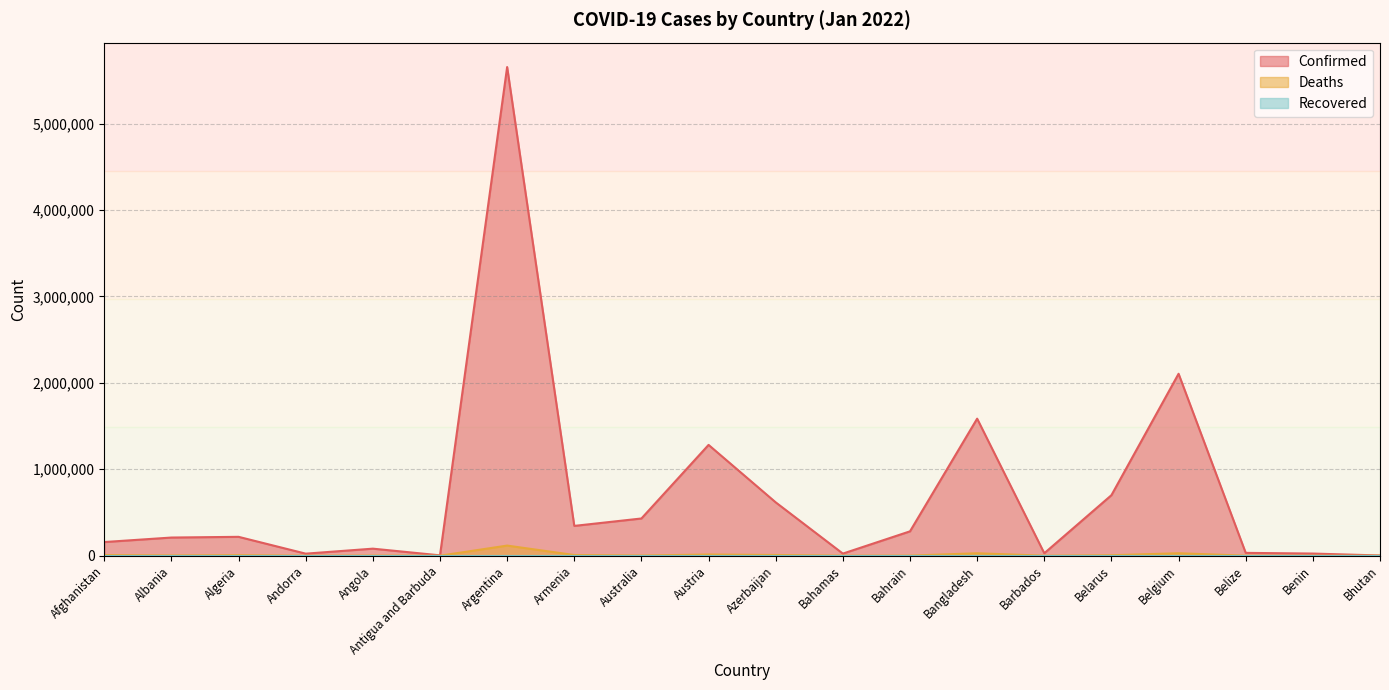

Reading right to left, transcribe all the data shown in this chart.

Confirmed: Bhutan=2660	Benin=24935	Belize=32840	Belgium=2105343	Belarus=700421	Barbados=28565	Bangladesh=1585909	Bahrain=282062	Bahamas=24476	Azerbaijan=617311	Austria=1282227	Australia=430794	Armenia=344980	Argentina=5654408	Antigua and Barbuda=4283	Angola=81593	Andorra=23740	Algeria=218432	Albania=210224	Afghanistan=158107
Deaths: Bhutan=3	Benin=161	Belize=602	Belgium=28331	Belarus=5594	Barbados=260	Bangladesh=28076	Bahrain=1394	Bahamas=717	Azerbaijan=8365	Austria=13749	Australia=2254	Armenia=7975	Argentina=117169	Antigua and Barbuda=119	Angola=1770	Andorra=140	Algeria=6276	Albania=3217	Afghanistan=7356